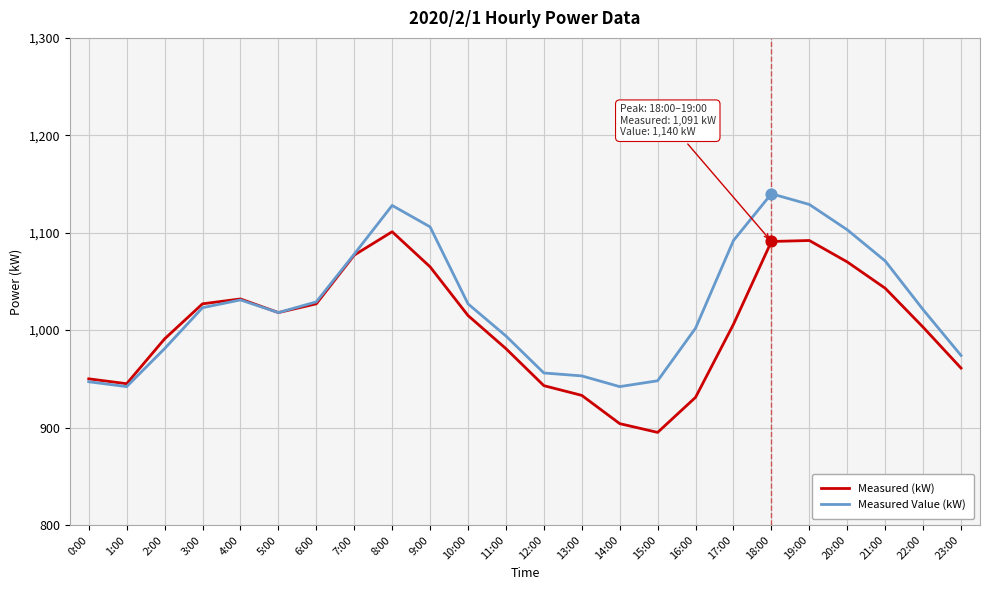

Which series has the largest total across all categories?

Measured Value (kW)